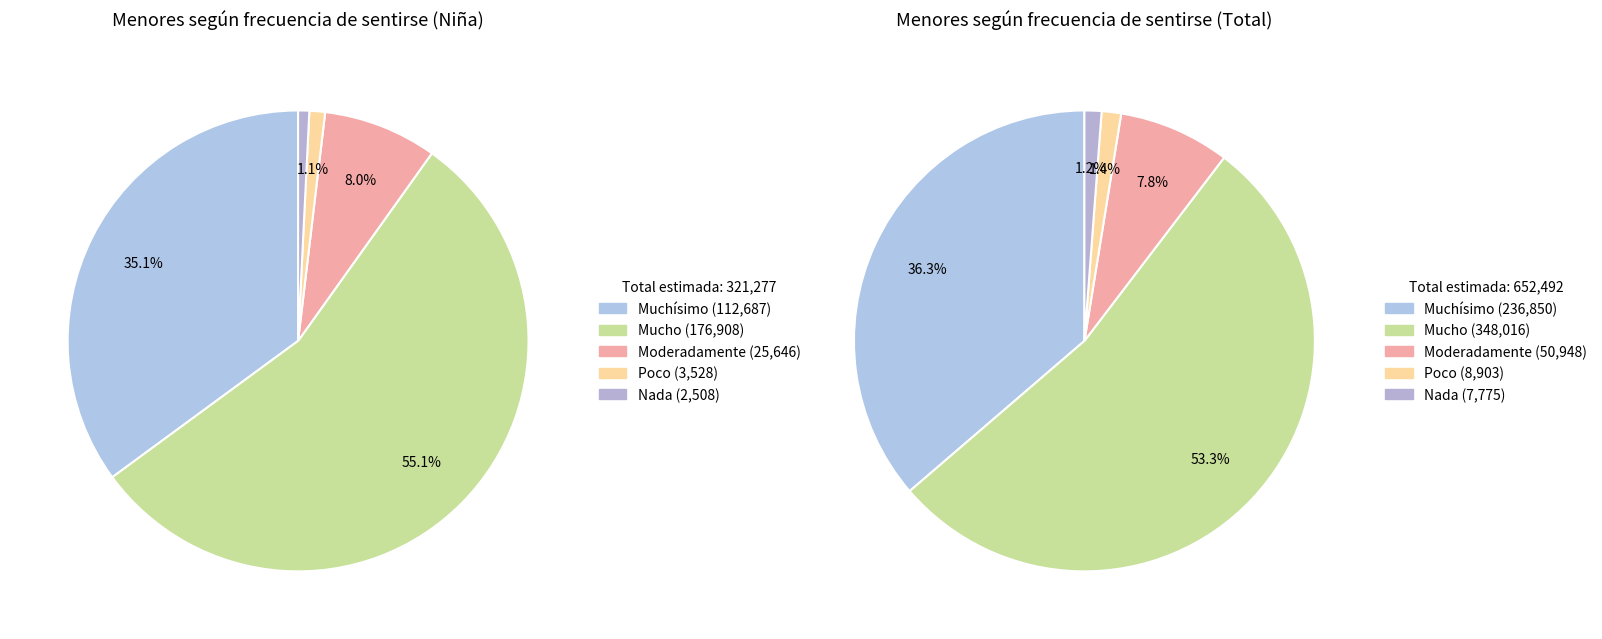

Is the sum of Muchísimo and Moderadamente greater than half?

No